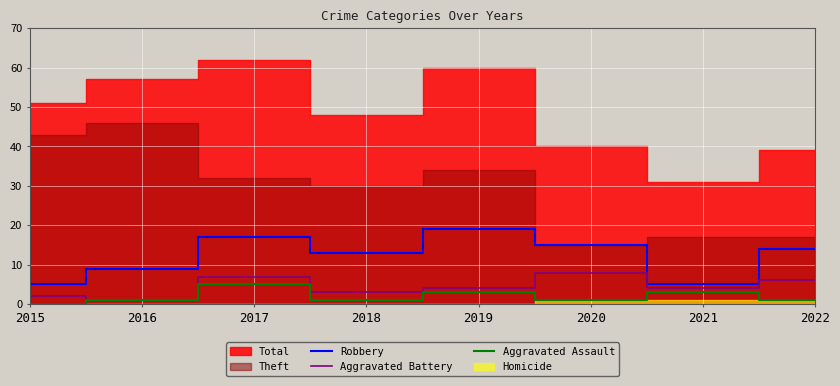

How many interior local peaks does the Aggravated Battery series have?

2